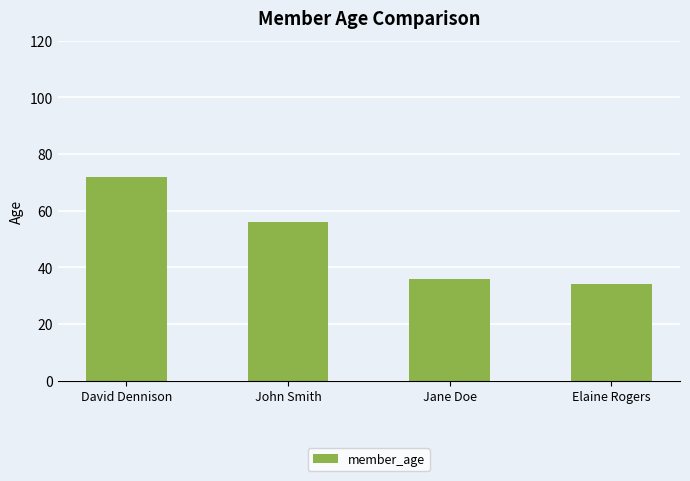

Reading right to left, what are all the values shown in this chart?

Elaine Rogers=34	Jane Doe=36	John Smith=56	David Dennison=72